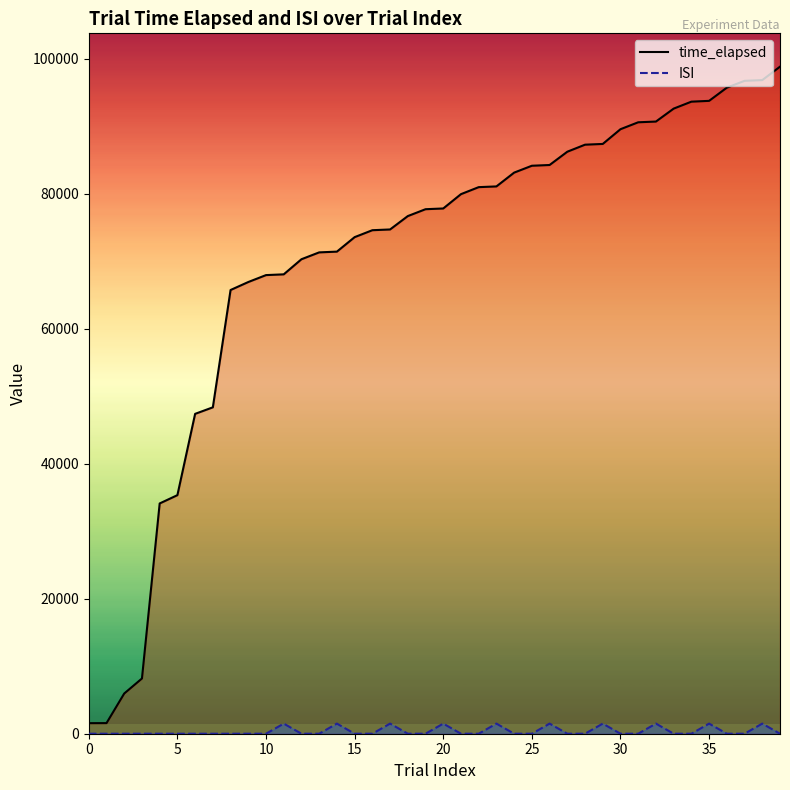

Reading right to left, transcribe all the data shown in this chart.

time_elapsed: 98817	96830	96722	95709	93755	93635	92605	90689	90581	89556	87372	87263	86221	84253	84142	83125	81080	80972	79935	77812	77703	76685	74703	74592	73565	71419	71308	70293	68054	67942	66917	65734	48353	47386	35343	34113	8182	5959	1572	1562
ISI: 0	1500	0	0	1500	0	0	1500	0	0	1500	0	0	1500	0	0	1500	0	0	1500	0	0	1500	0	0	1500	0	0	1500	0	0	0	0	0	0	0	0	0	0	0